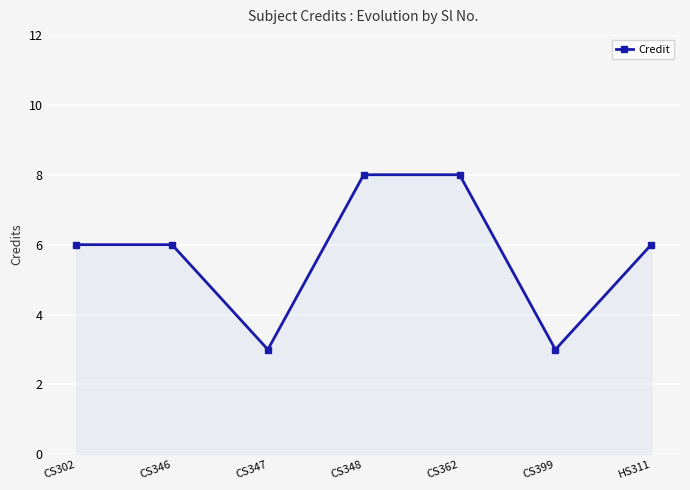

The value at CS399 is 1. True or false?

False